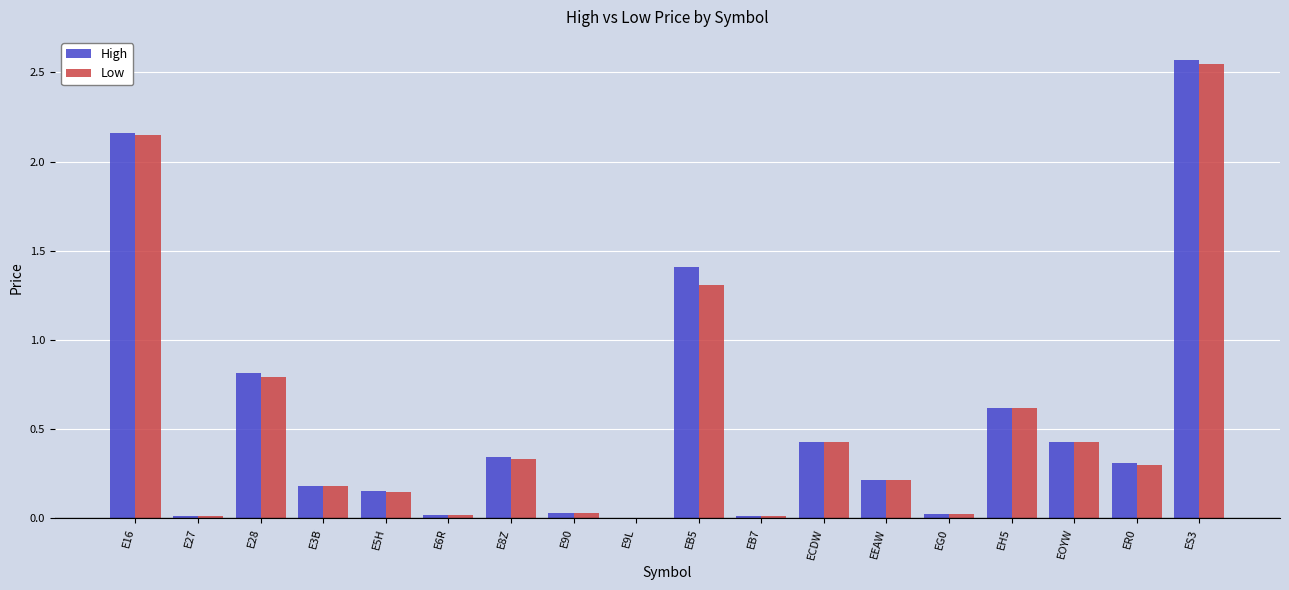

Is it true that High equals 0.6 at ECDW?

False